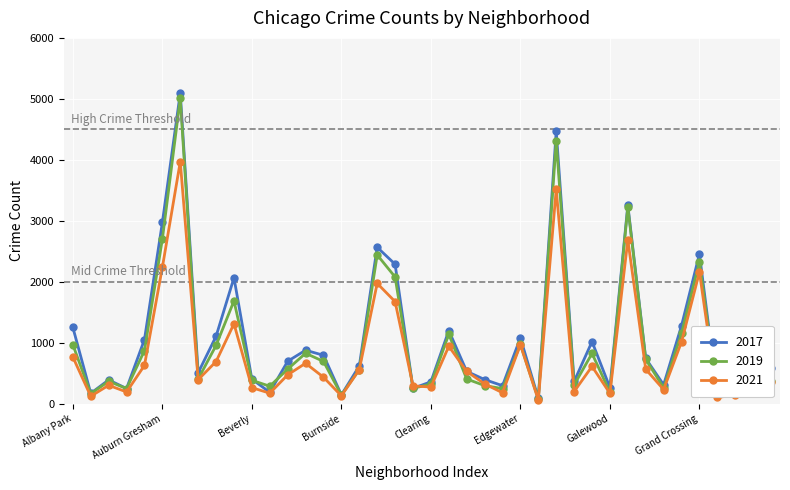

How many lines are shown in the chart?

3